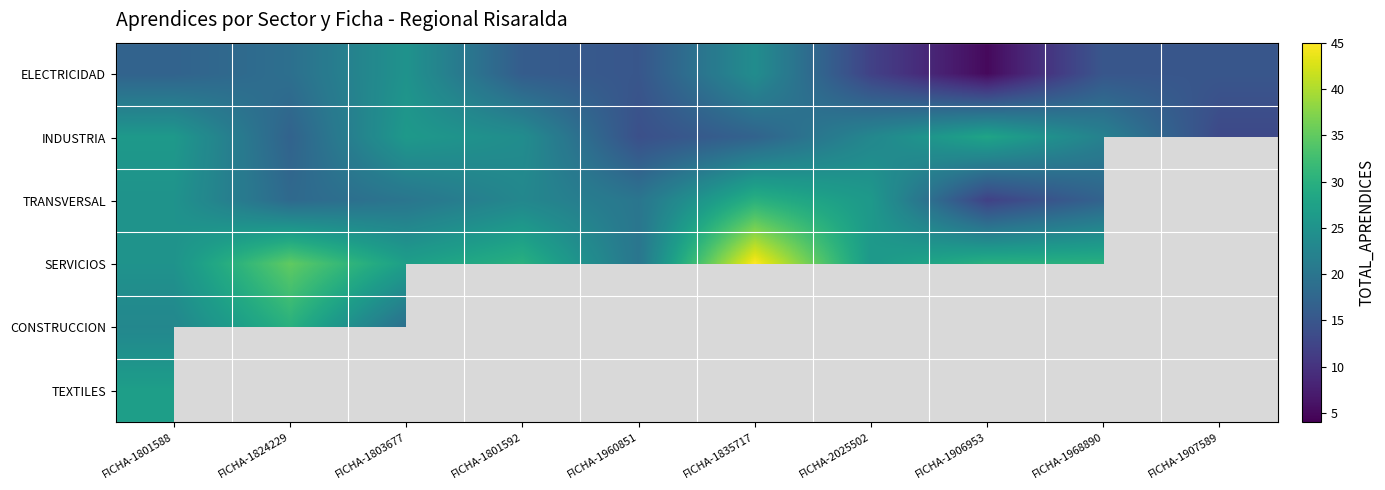

How many data points in ELECTRICIDAD are above 16?

4